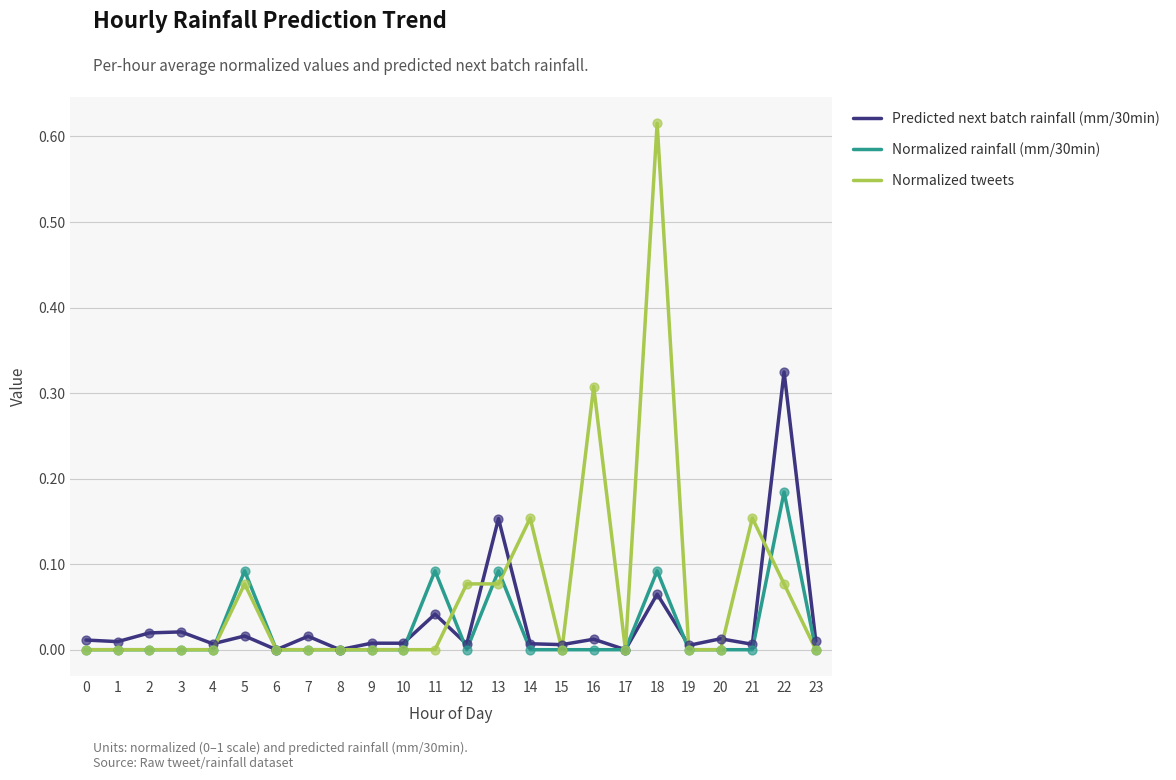

At which category is the sum across all series the highest?

18